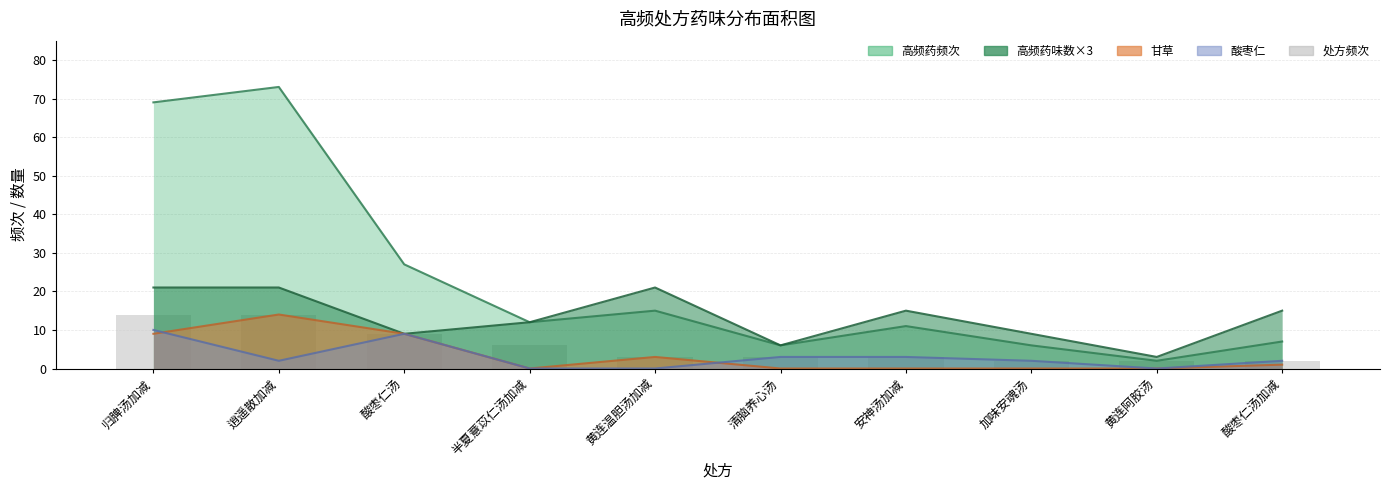

What is the value of the 7th bar from the left?

3